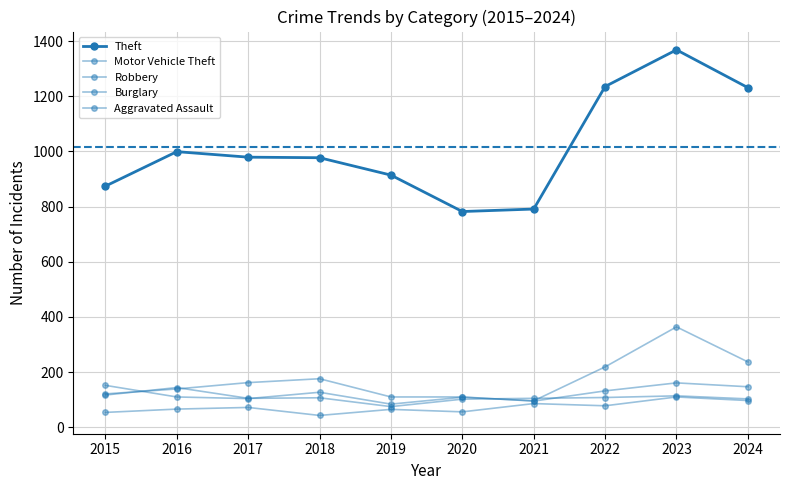

Rank the series at 2022 from highest to lowest value.

Theft, Motor Vehicle Theft, Burglary, Robbery, Aggravated Assault